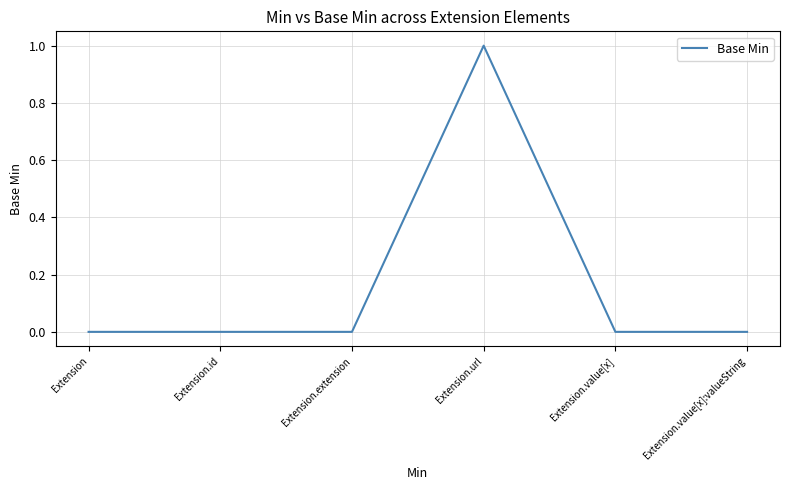

Reading left to right, what are all the values shown in this chart?

0	0	0	1	0	0